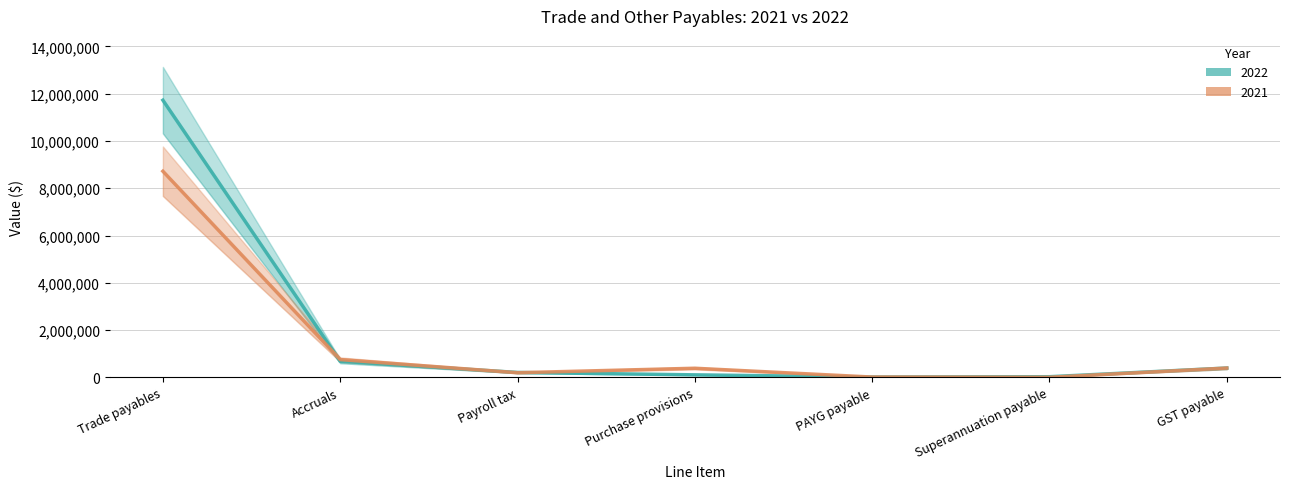

How many categories are shown in the chart?

7